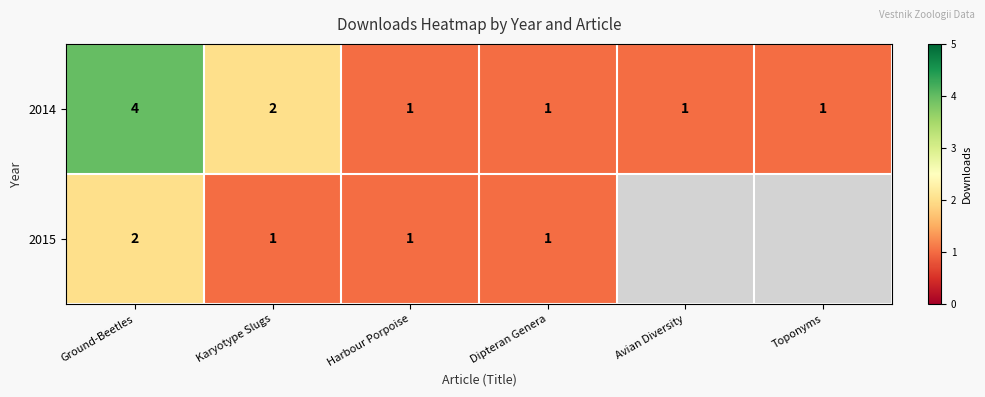

Is it true that 2014 equals 0.6 at Toponyms?

False